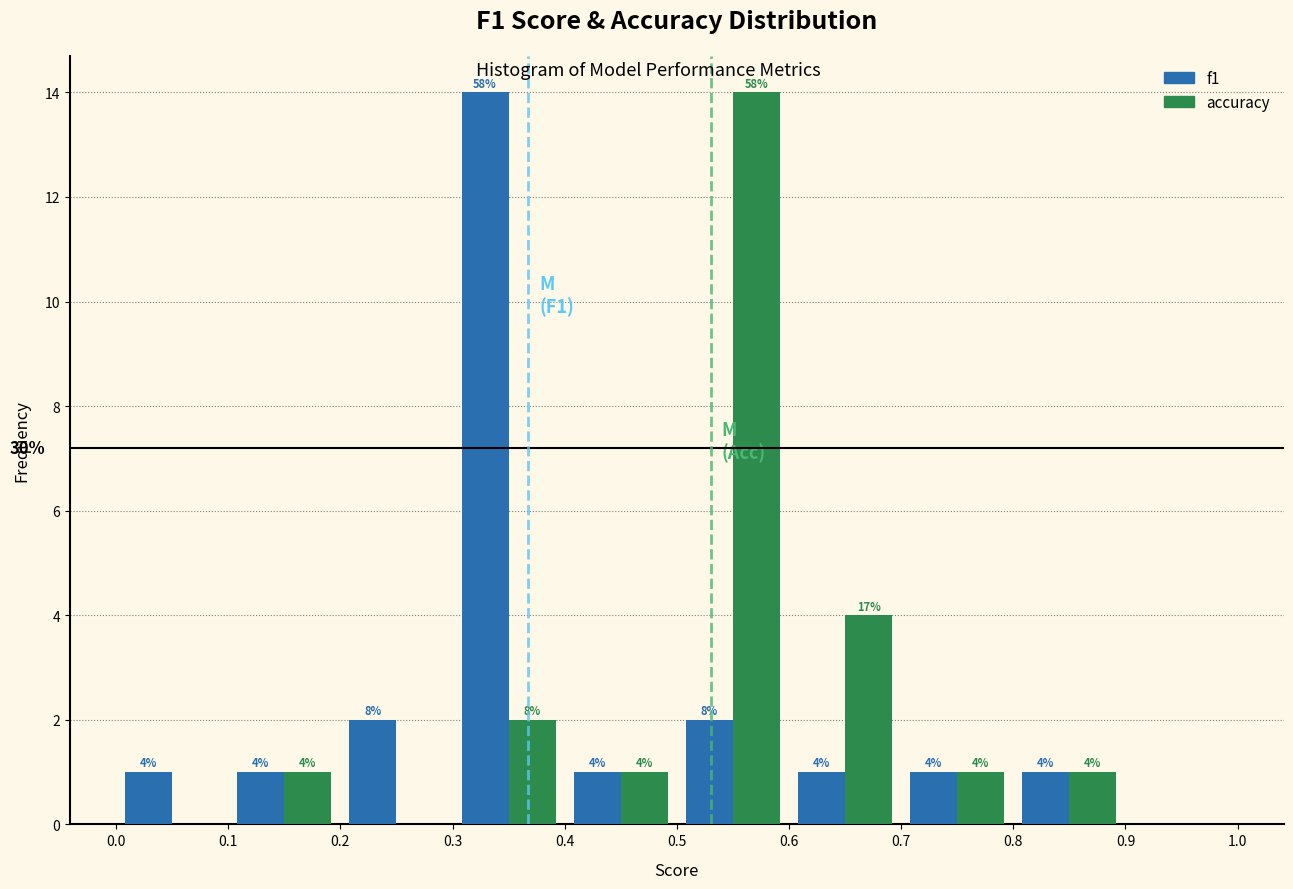

In the accuracy series, which range on the x-axis has the tallest bar?

0.5 to 0.6